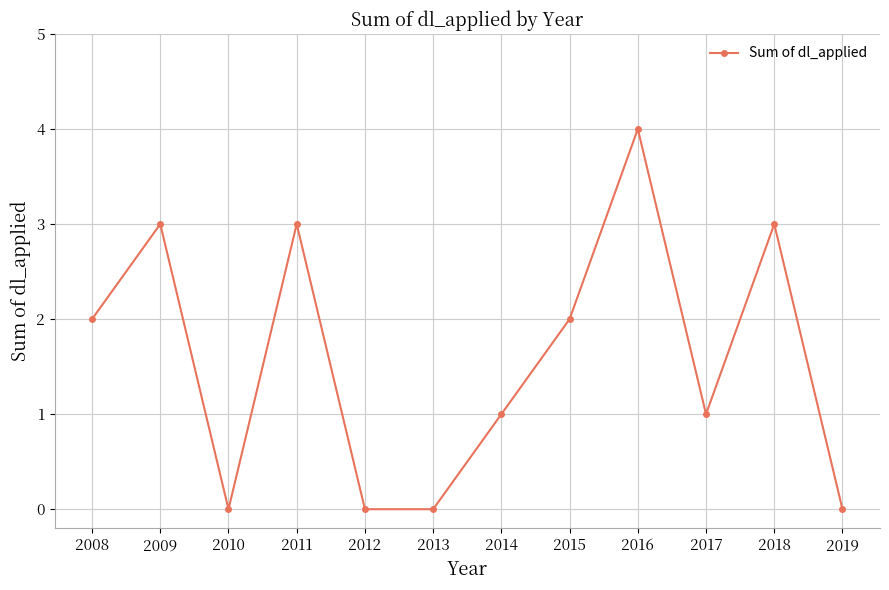

The value at 2014 is 1. True or false?

True